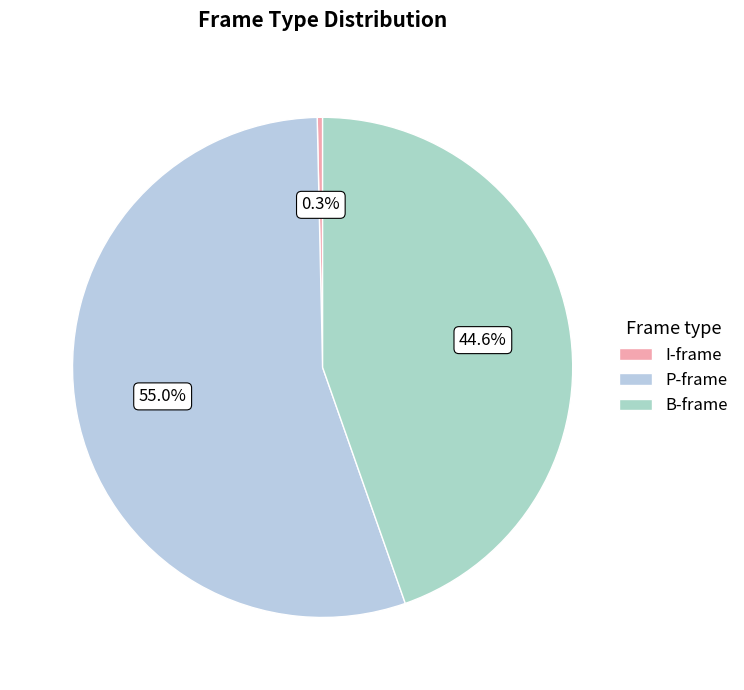

To the nearest percent, what is the combined percentage of I and P?

55%